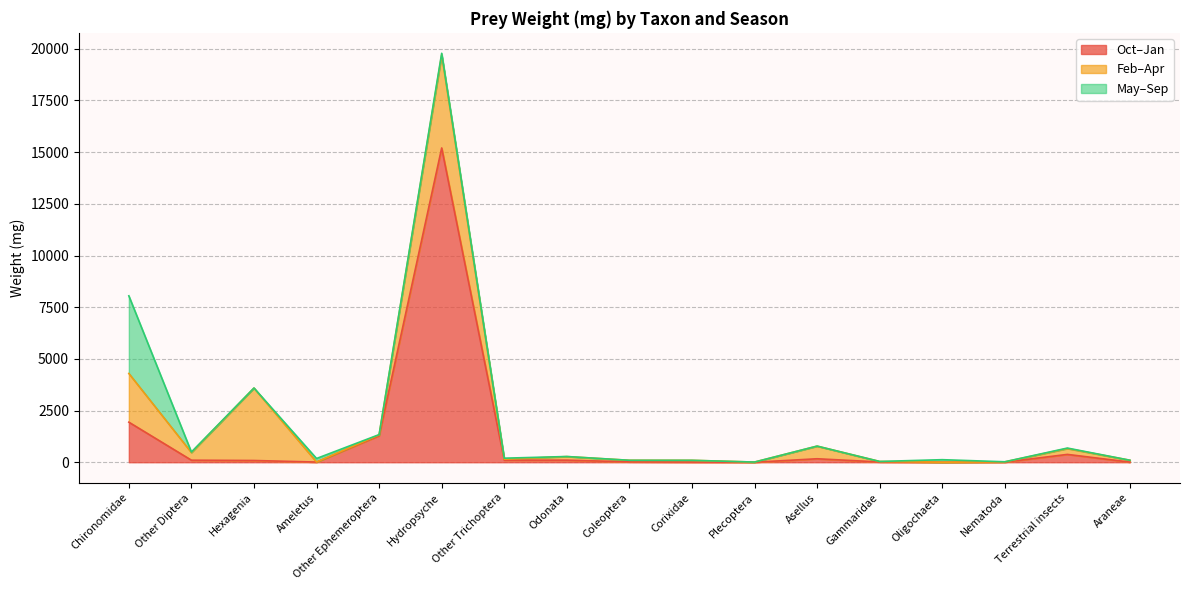

How many values in Weight_mg_May_Sep are above zero?

14